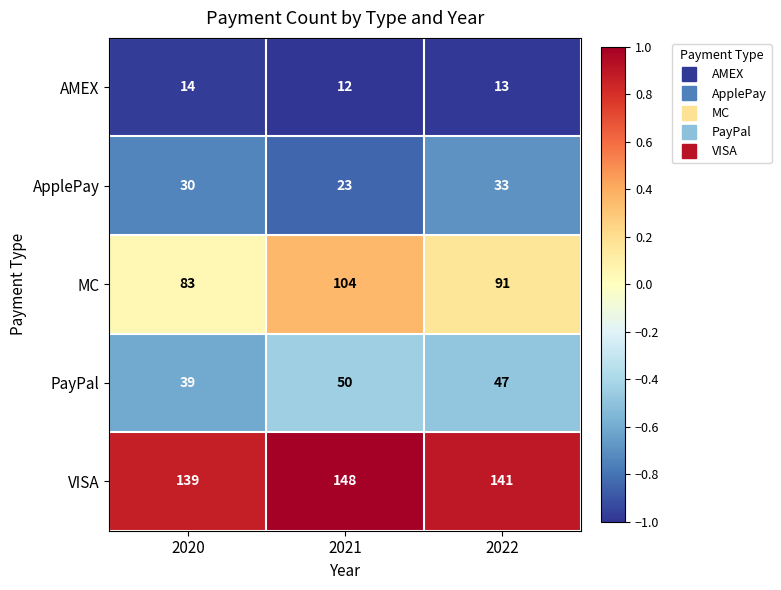

What is the spread (max minus min) of values at 2022?

128